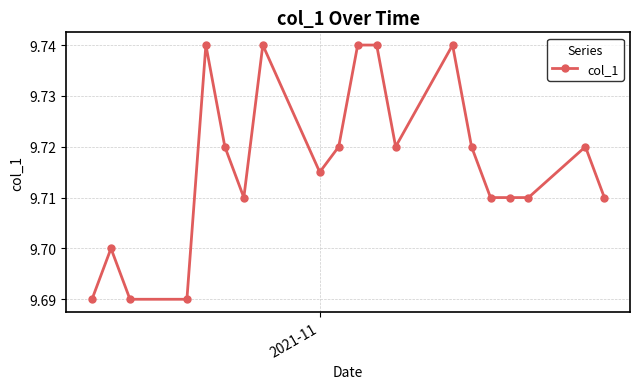

How many values are between 9 and 10?

20